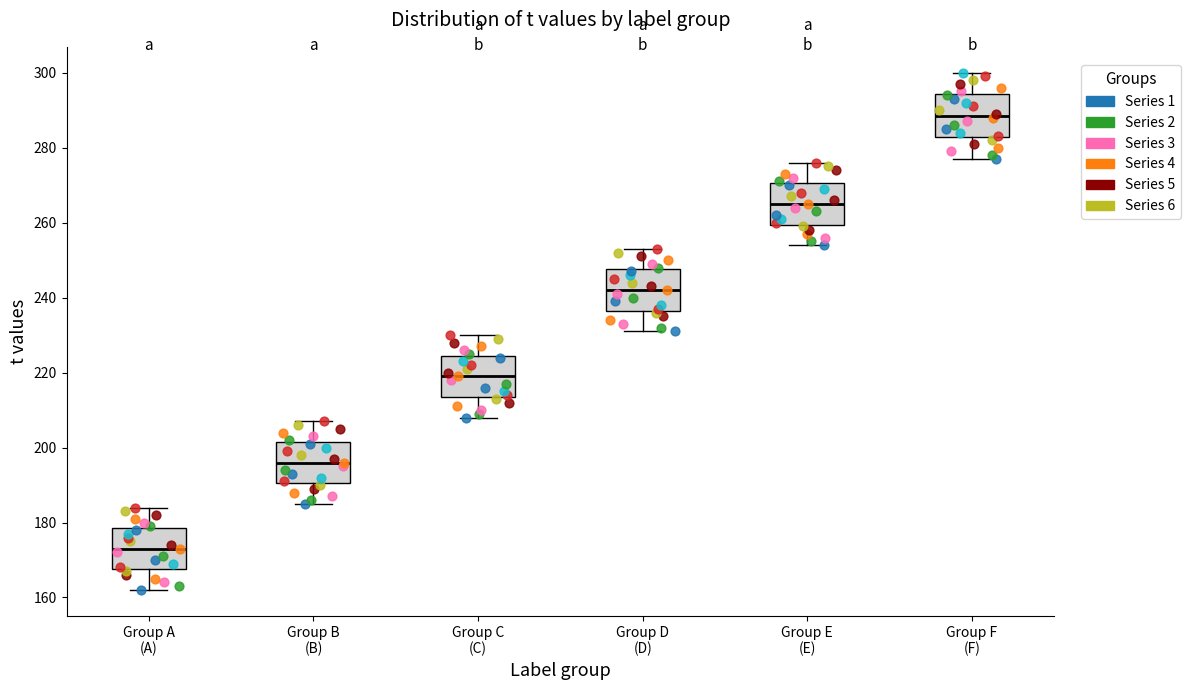

Reading left to right, read every box against the y-axis: the position of its median line, the range the box covers, and the ends of its whiskers. The values are not printed on the chart, so give them approximately, as read against the axis.

Group A (A): median 174, box 168 to 178, whiskers 162 to 184
Group B (B): median 196, box 190 to 202, whiskers 186 to 208
Group C (C): median 220, box 214 to 224, whiskers 208 to 230
Group D (D): median 242, box 236 to 248, whiskers 232 to 254
Group E (E): median 266, box 260 to 270, whiskers 254 to 276
Group F (F): median 288, box 282 to 294, whiskers 278 to 300